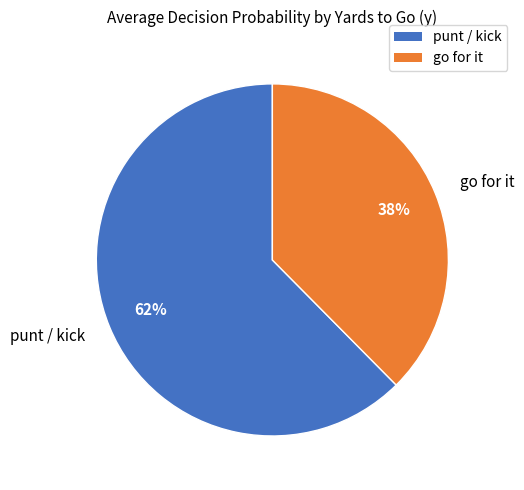

Which category has the smallest portion of the pie?

go for it